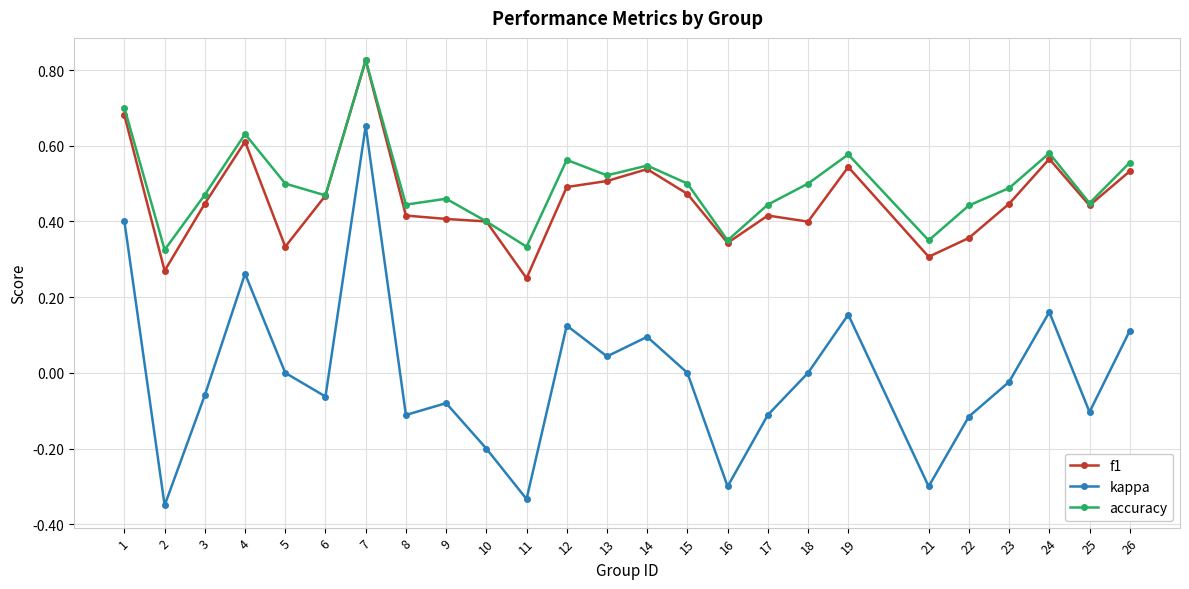

Which category has the highest value across all series?

7